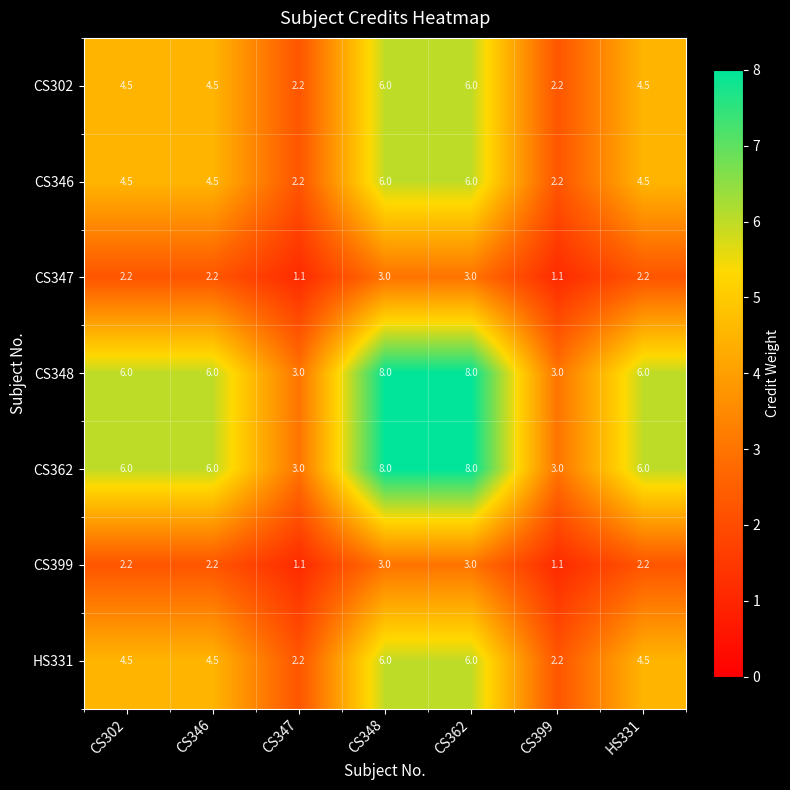

What is the minimum value for CS302?

2.2